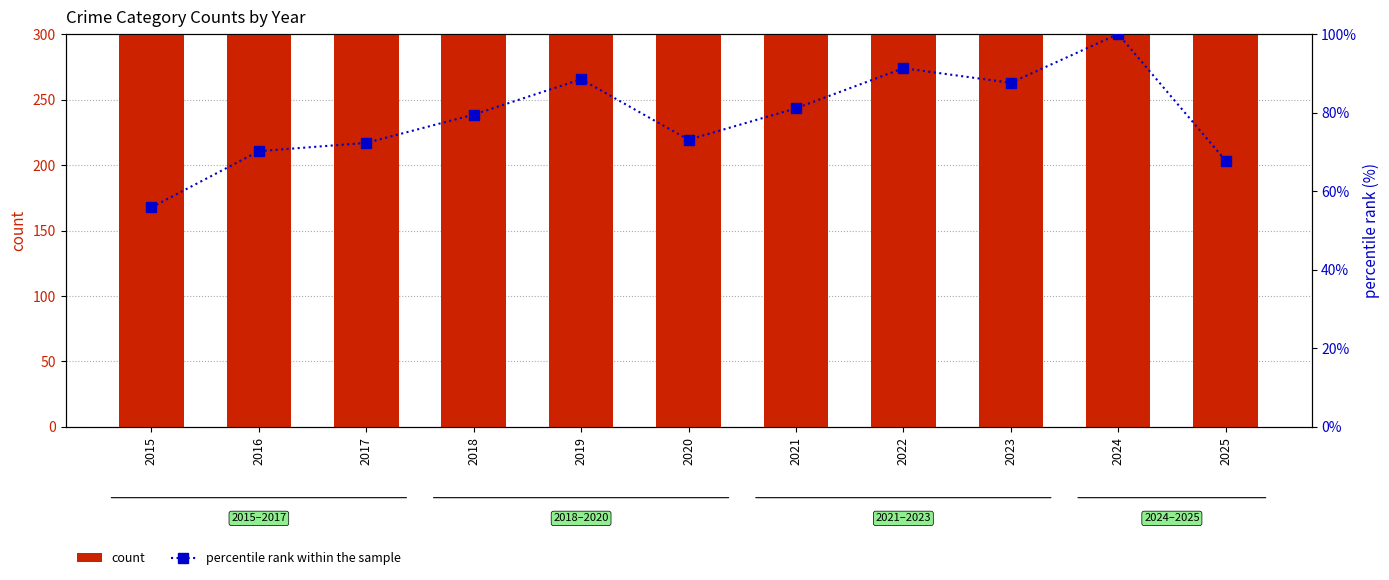

List the labels in order of Robbery (count) value, largest first.

2019, 2024, 2022, 2018, 2016, 2021, 2020, 2017, 2023, 2015, 2025